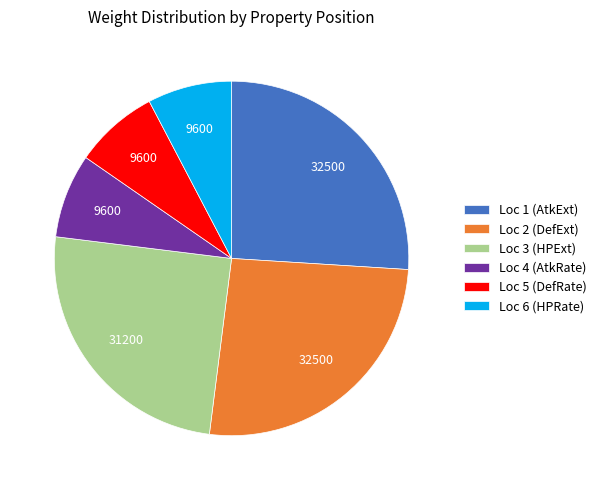

True or false: Loc 6 (HPRate) accounts for 8% of the total.

True